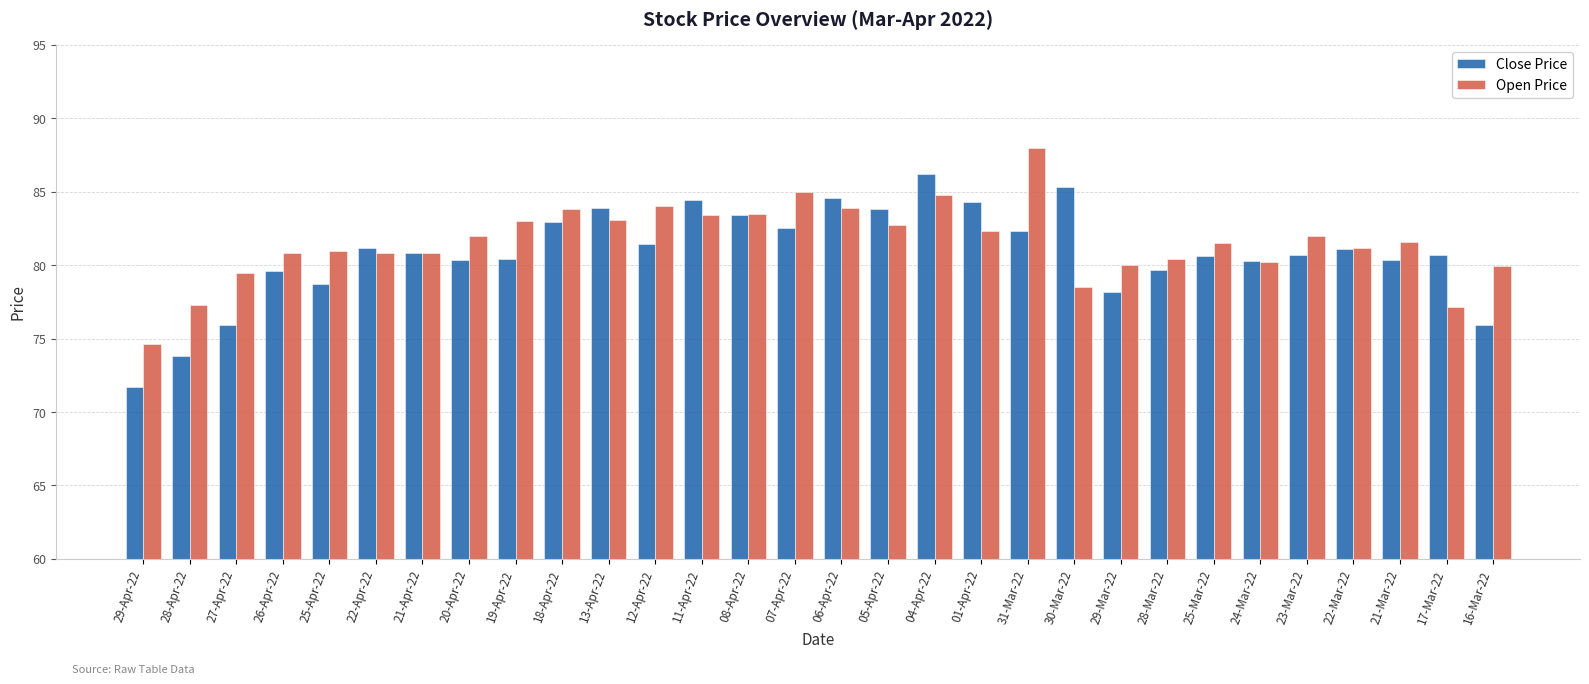

Is the value of Open Price at 27-Apr-22 greater than the value of Close Price at 12-Apr-22?

No